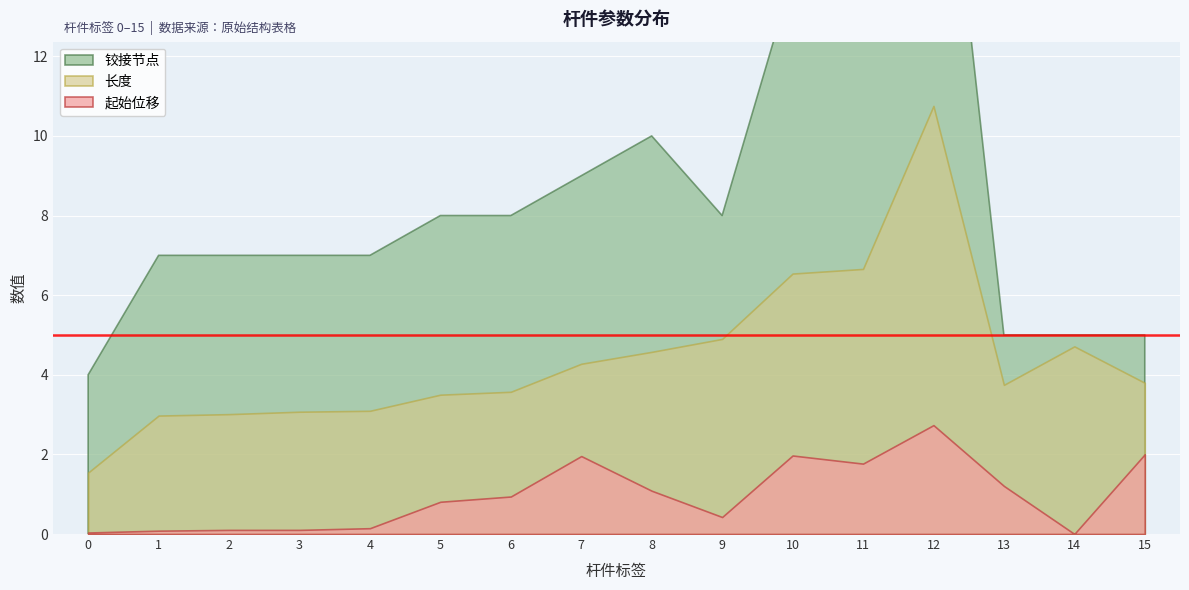

At how many categories does at least one series exceed 1?

16